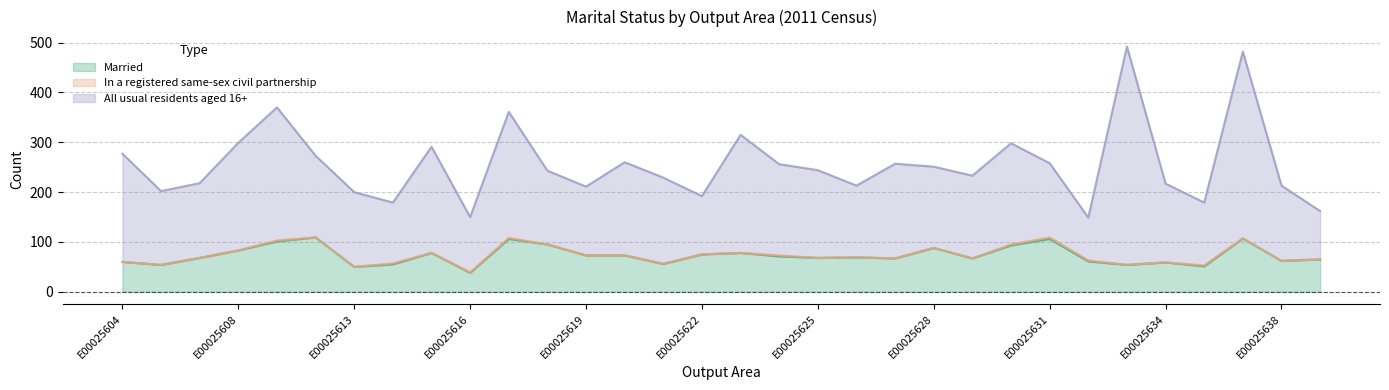

List the labels in order of Married value, largest first.

E00025612, E00025636, E00025617, E00025631, E00025611, E00025618, E00025630, E00025628, E00025608, E00025615, E00025623, E00025622, E00025619, E00025620, E00025624, E00025626, E00025607, E00025625, E00025627, E00025629, E00025639, E00025638, E00025632, E00025604, E00025634, E00025621, E00025614, E00025605, E00025633, E00025635, E00025613, E00025616